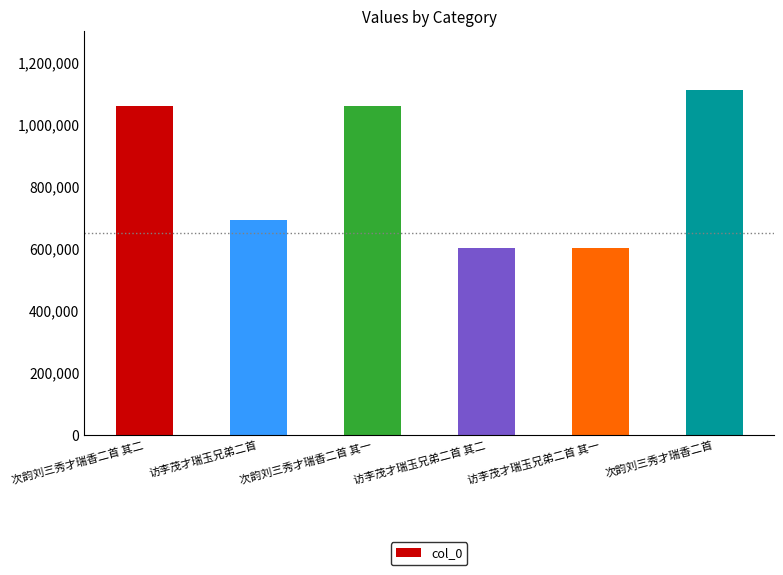

How many values are below 1058364?

3